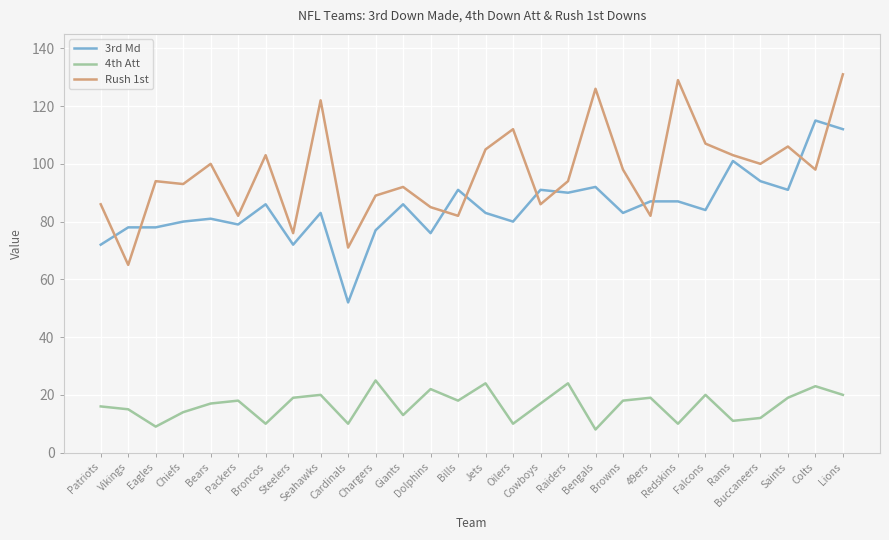

Rank the series by their maximum value, from lowest to highest.

4th Att, 3rd Md, Rush 1st